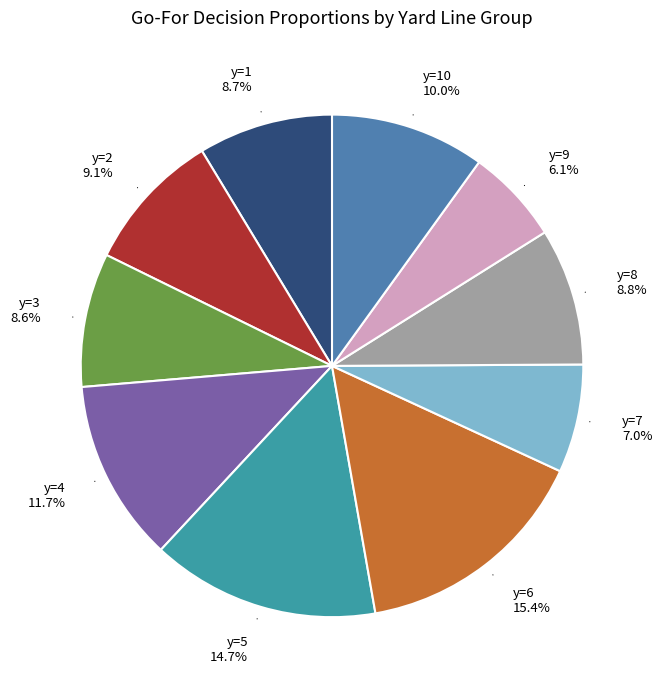

True or false: y=9 accounts for 1% of the total.

False